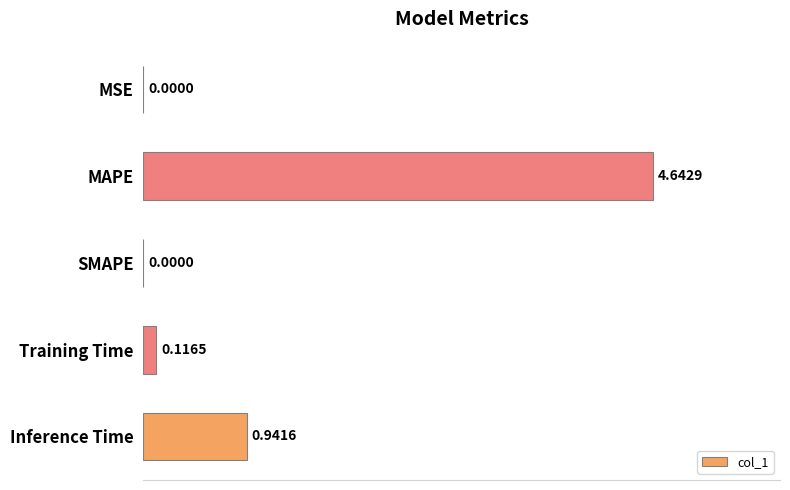

Which label corresponds to the largest value in the chart?

MAPE